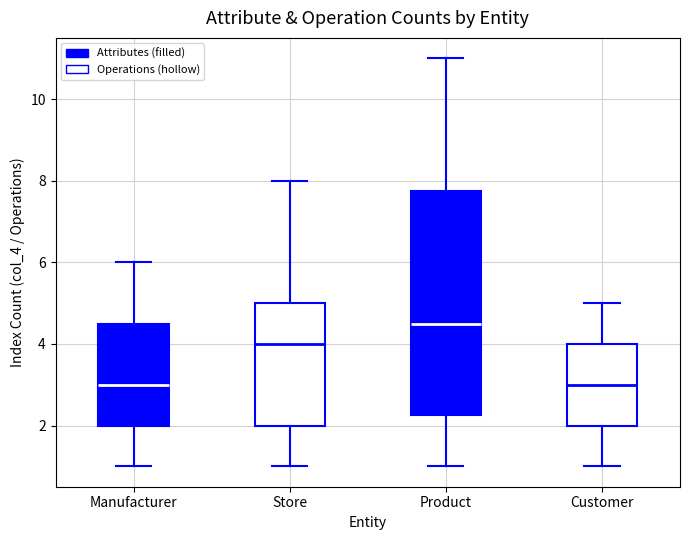

Which box's median line is the highest?

Product